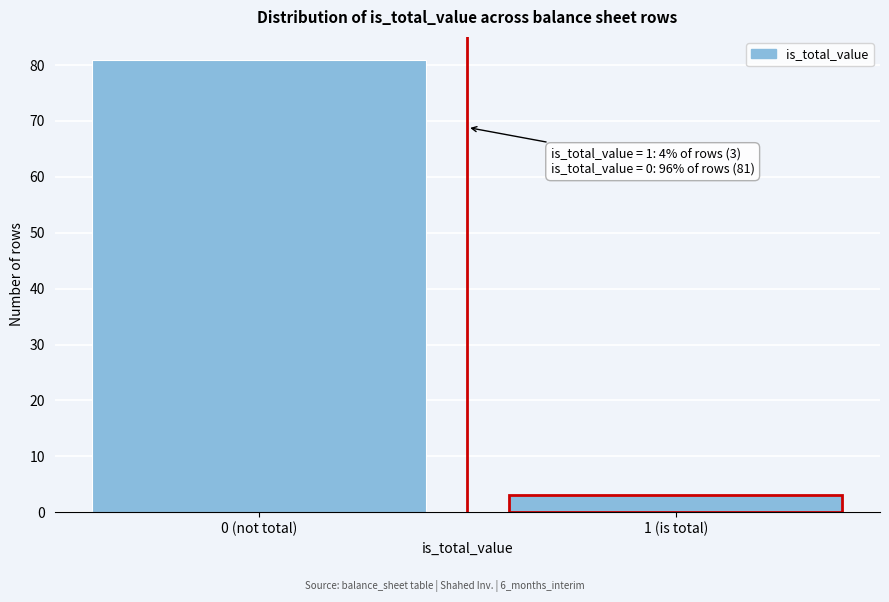

Reading left to right, what are all the values shown in this chart?

81	3